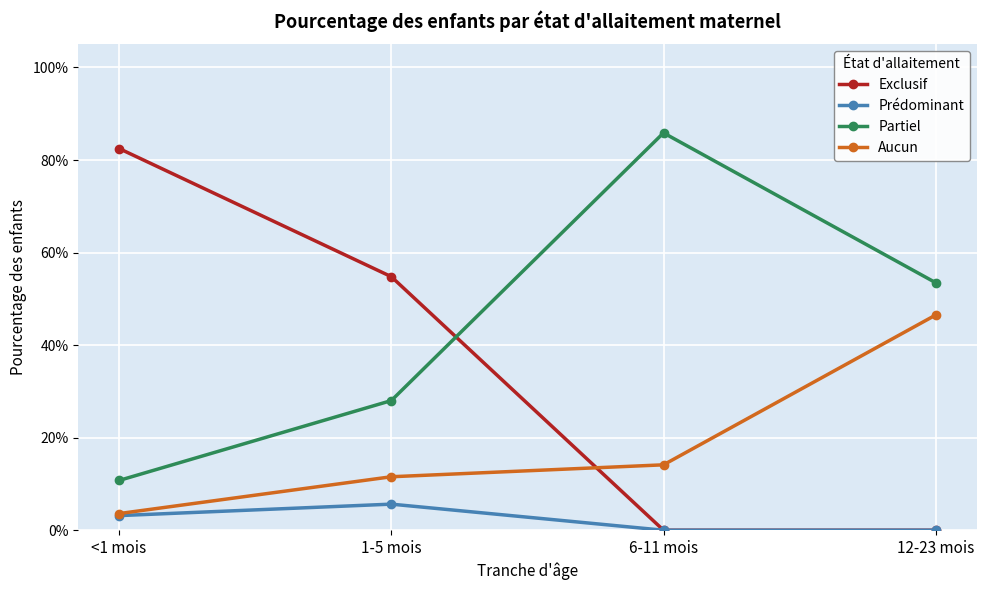

List the series in order of their peak value, highest first.

Partiel, Exclusif, Aucun, Prédominant